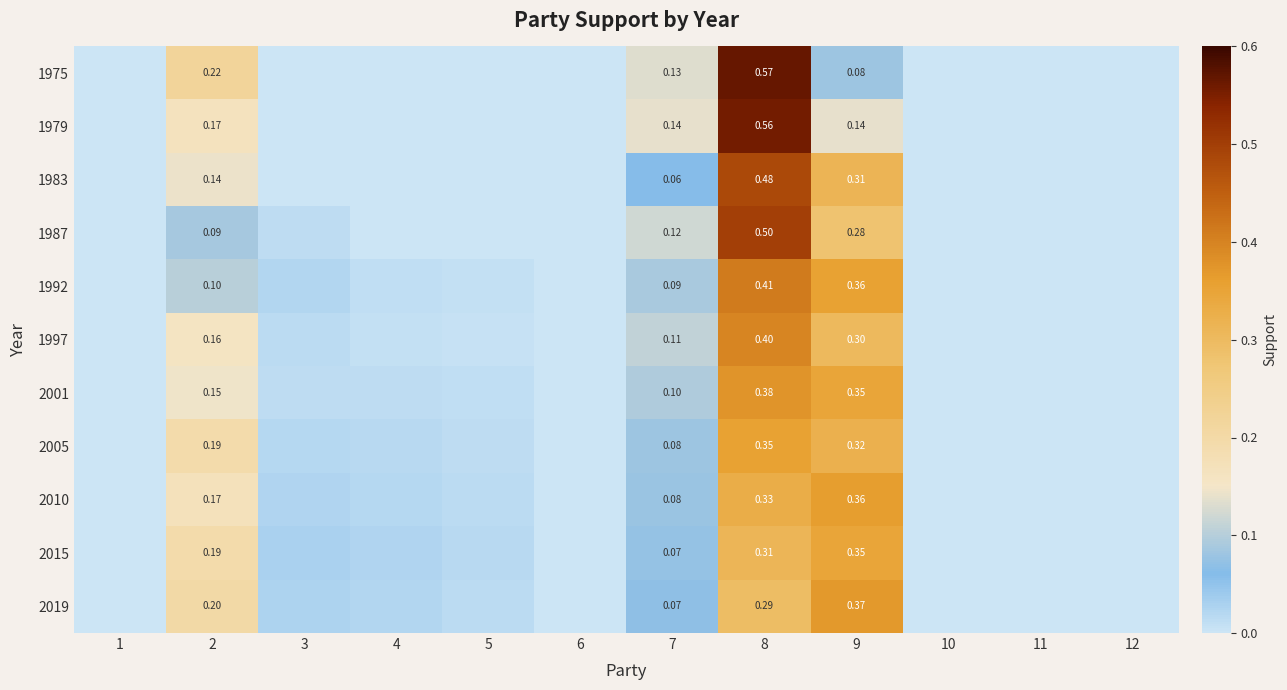

Between 8 and 12, which is larger?

8